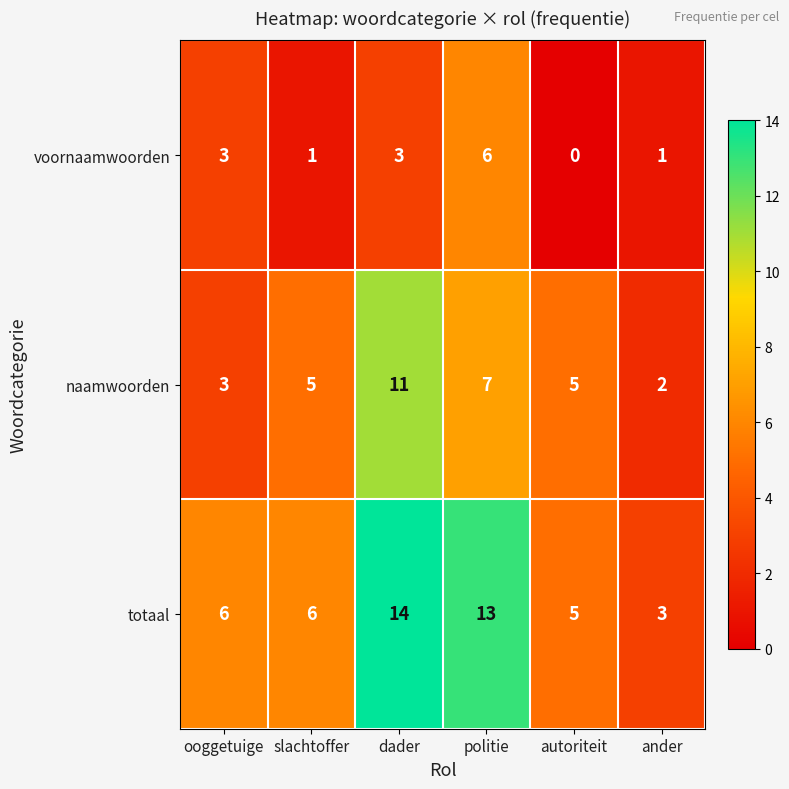

At how many categories does at least one series exceed 1?

6